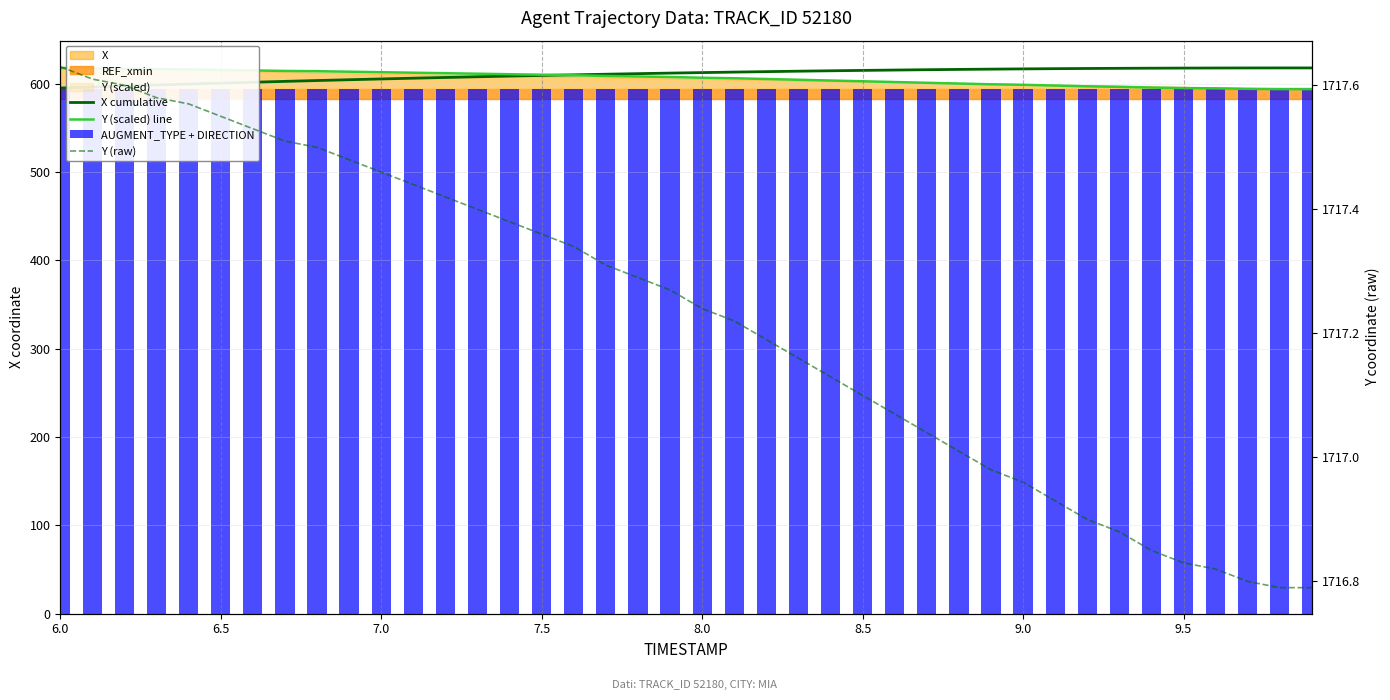

Is it true that AUGMENT_TYPE + DIRECTION equals 386.9 at 21?

False